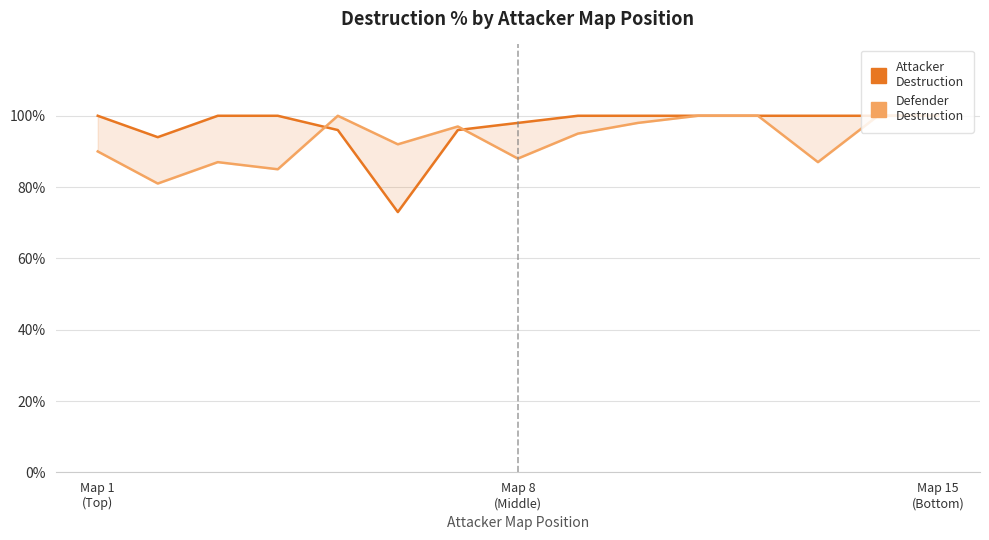

Does the chart display data point markers on the line(s)?

No